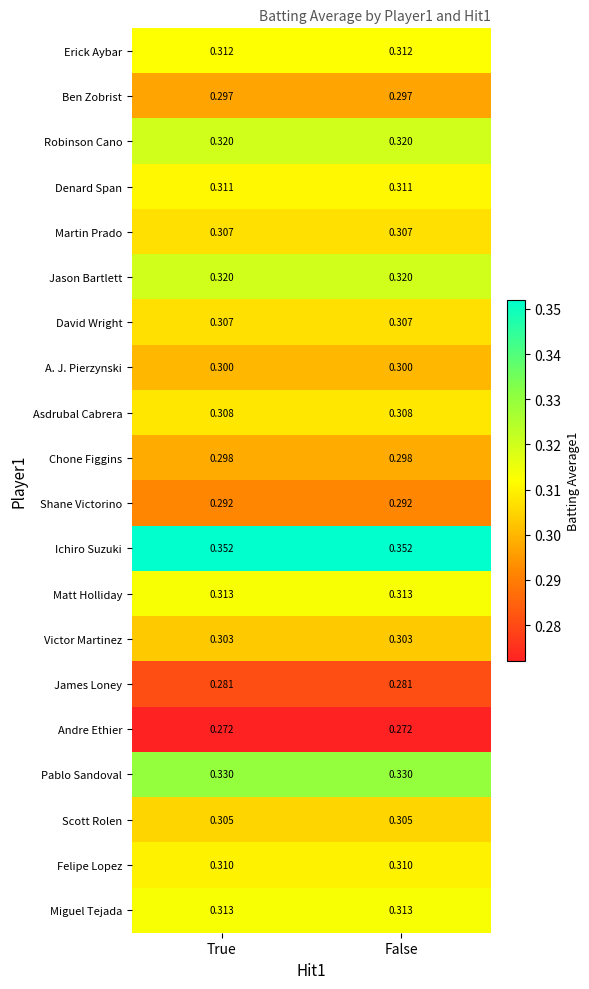

Is the value of Chone Figgins at False greater than the value of Shane Victorino at True?

Yes